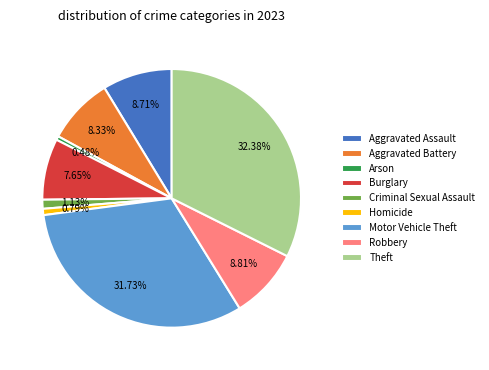

To the nearest percent, what is the average slice percentage?

11%